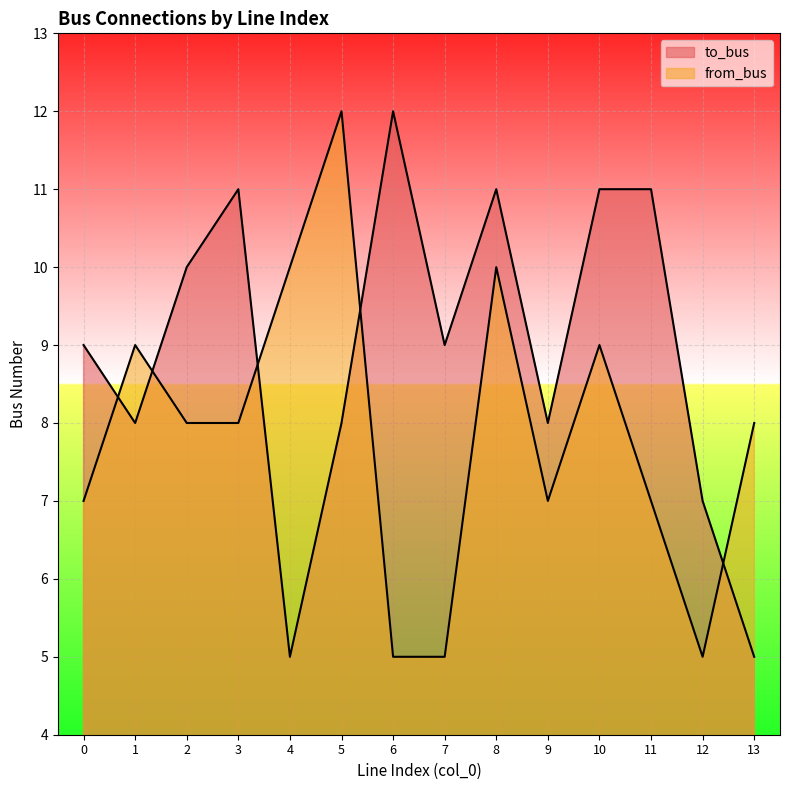

What is the approximate value of from_bus at 0?

7